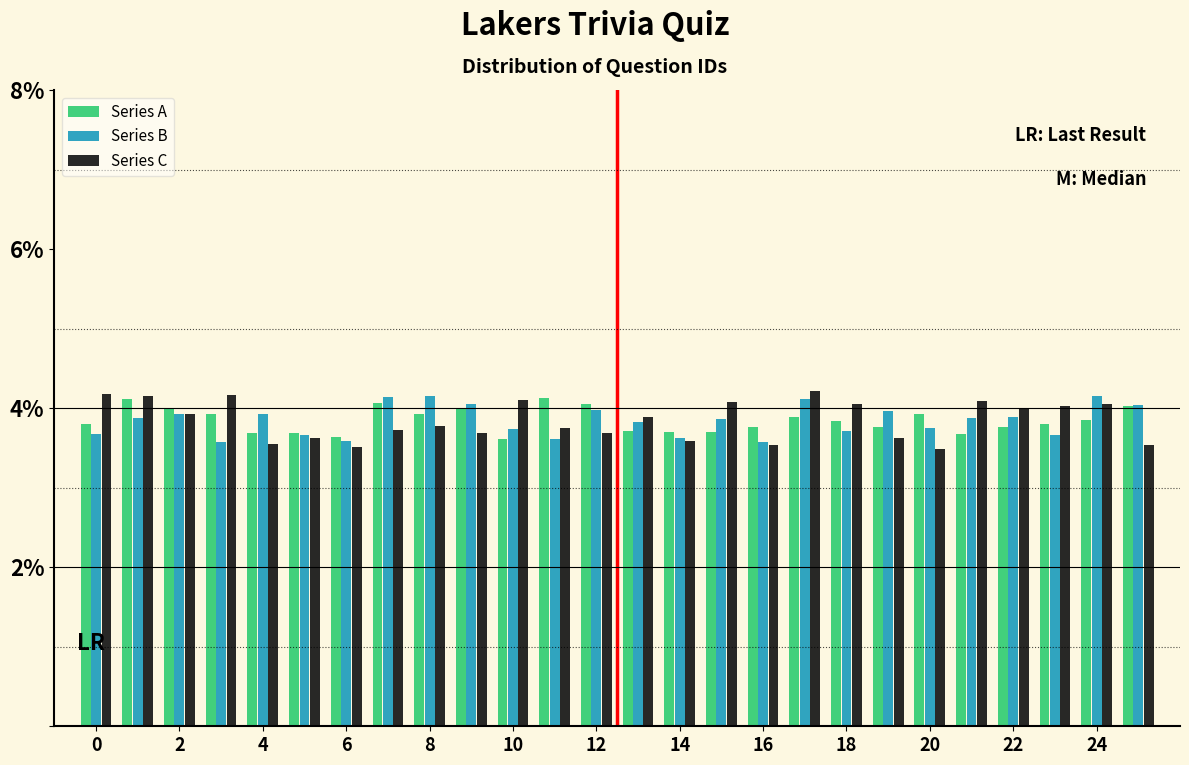

Reading left to right, transcribe this chart: for each range on the x-axis, give the height of each series' bar. Neither the bar edges nor the heights are printed on the chart, so give them approximately, as read against the axes.

-0.5 to 0.5: Series A=3.8	Series B=3.6	Series C=4.2
0.5 to 1.5: Series A=4.2	Series B=3.8	Series C=4.2
1.5 to 2.5: Series A=4.0	Series B=4.0	Series C=4.0
2.5 to 3.5: Series A=4.0	Series B=3.6	Series C=4.2
3.5 to 4.5: Series A=3.6	Series B=4.0	Series C=3.6
4.5 to 5.5: Series A=3.6	Series B=3.6	Series C=3.6
5.5 to 6.5: Series A=3.6	Series B=3.6	Series C=3.6
6.5 to 7.5: Series A=4.0	Series B=4.2	Series C=3.8
7.5 to 8.5: Series A=4.0	Series B=4.2	Series C=3.8
8.5 to 9.5: Series A=4.0	Series B=4.0	Series C=3.6
9.5 to 10.5: Series A=3.6	Series B=3.8	Series C=4.0
10.5 to 11.5: Series A=4.2	Series B=3.6	Series C=3.8
11.5 to 12.5: Series A=4.0	Series B=4.0	Series C=3.6
12.5 to 13.5: Series A=3.8	Series B=3.8	Series C=3.8
13.5 to 14.5: Series A=3.6	Series B=3.6	Series C=3.6
14.5 to 15.5: Series A=3.6	Series B=3.8	Series C=4.0
15.5 to 16.5: Series A=3.8	Series B=3.6	Series C=3.6
16.5 to 17.5: Series A=3.8	Series B=4.2	Series C=4.2
17.5 to 18.5: Series A=3.8	Series B=3.8	Series C=4.0
18.5 to 19.5: Series A=3.8	Series B=4.0	Series C=3.6
19.5 to 20.5: Series A=4.0	Series B=3.8	Series C=3.4
20.5 to 21.5: Series A=3.6	Series B=3.8	Series C=4.0
21.5 to 22.5: Series A=3.8	Series B=3.8	Series C=4.0
22.5 to 23.5: Series A=3.8	Series B=3.6	Series C=4.0
23.5 to 24.5: Series A=3.8	Series B=4.2	Series C=4.0
24.5 to 25.5: Series A=4.0	Series B=4.0	Series C=3.6